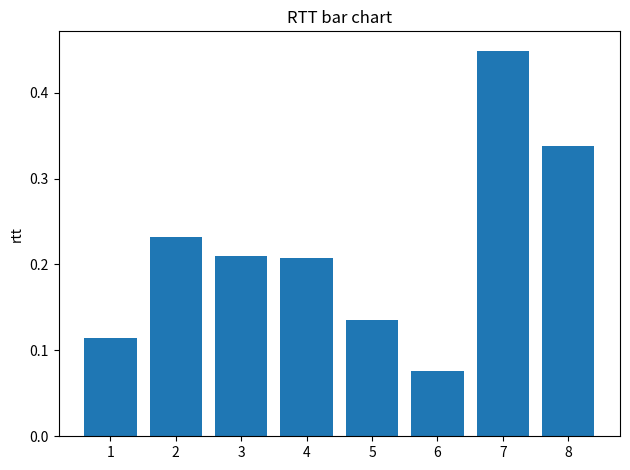

Where is the data nearest to the value 0?

6